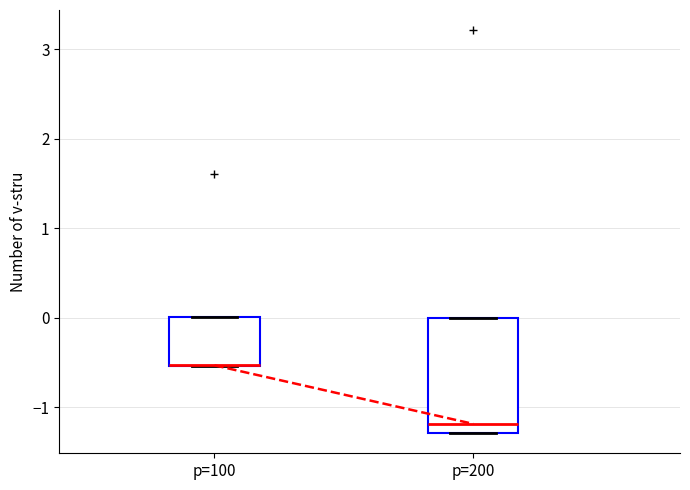

Reading left to right, read every box against the y-axis: the position of its median line, the range the box covers, and the ends of its whiskers. The values are not printed on the chart, so give them approximately, as read against the axis.

p=100: median -0.5 (drawn on the box's lower edge), box -0.5 to 0.0, whiskers -0.5 to 0.0
p=200: median -1.2, box -1.3 to 0.0, whiskers -1.3 to 0.0